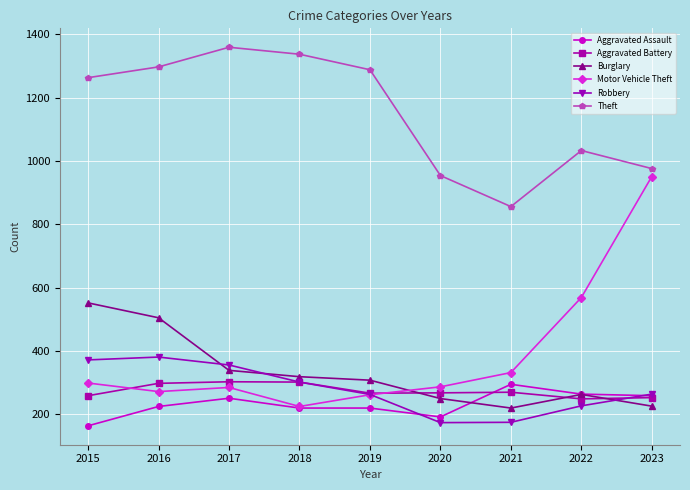

What is the value of the Burglary point at the 4th from the left?

319